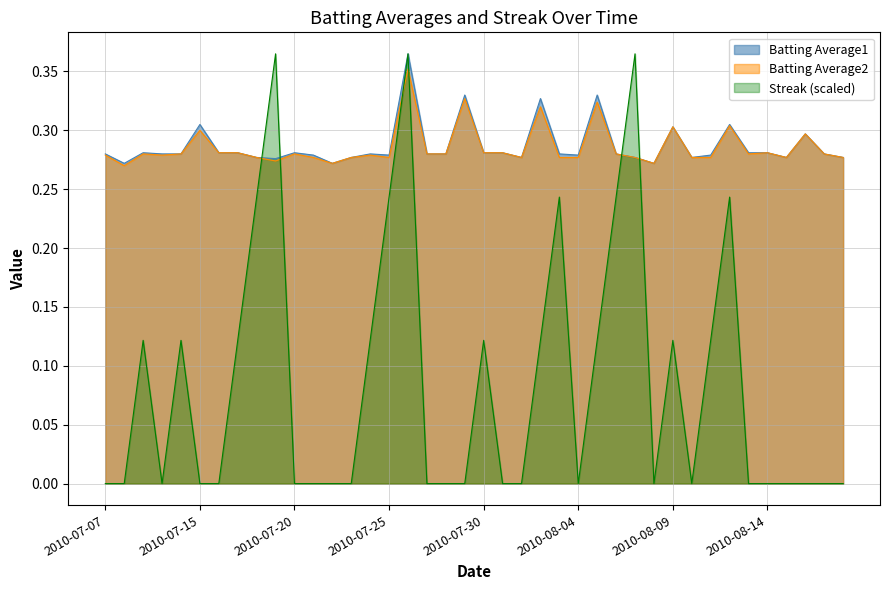

How many lines are shown in the chart?

3